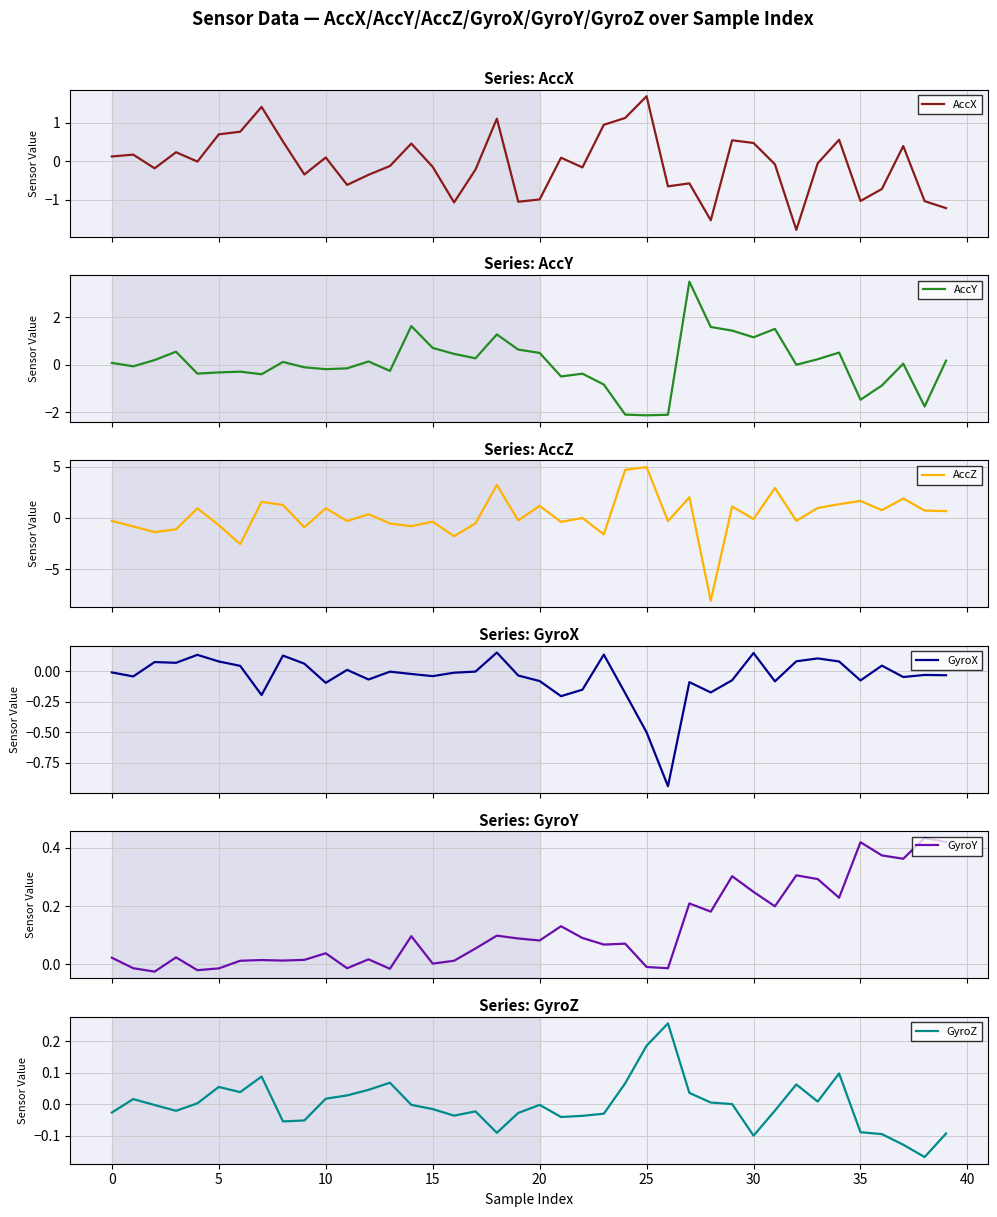

How many lines are shown in the chart?

6